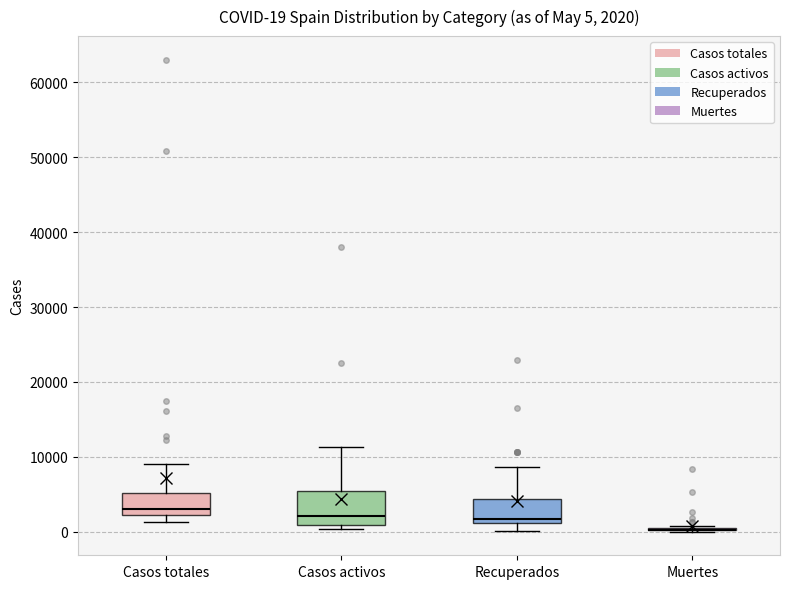

Which box is the tallest, from its lower edge to its upper edge?

Casos activos